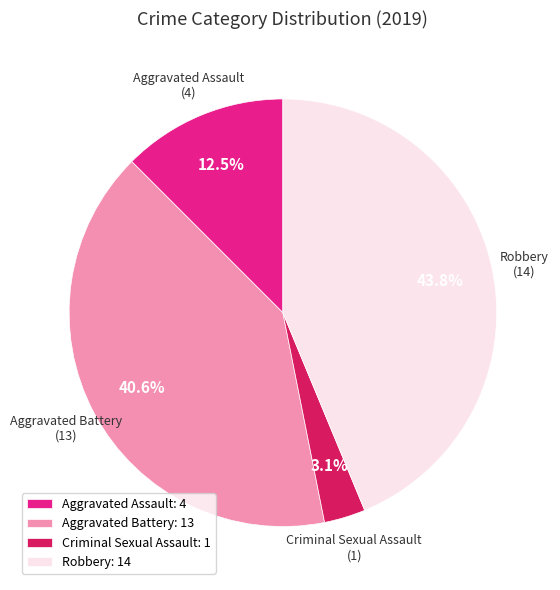

What percentage do Aggravated Assault and Aggravated Battery together represent?

53.1%